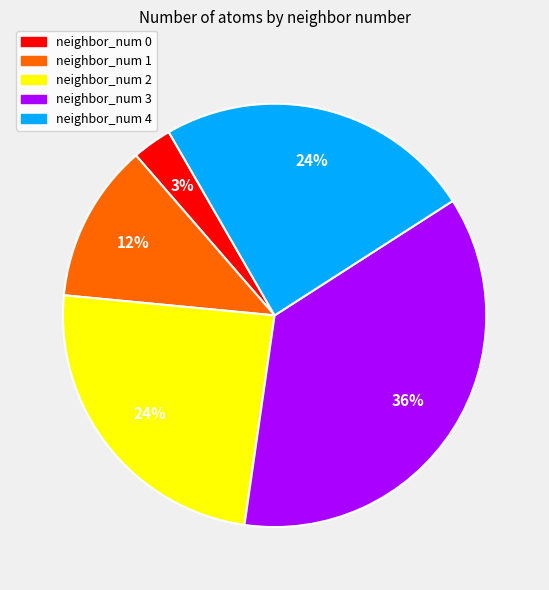

Is neighbor_num 0 the majority of the pie?

No